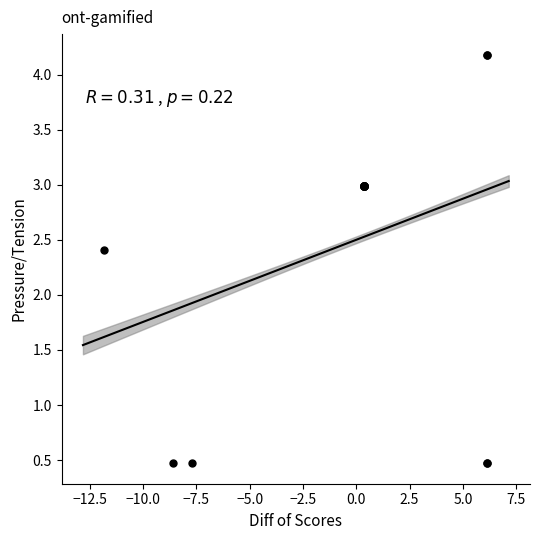

What Y value in the scatter plot is closest to 2?

2.4